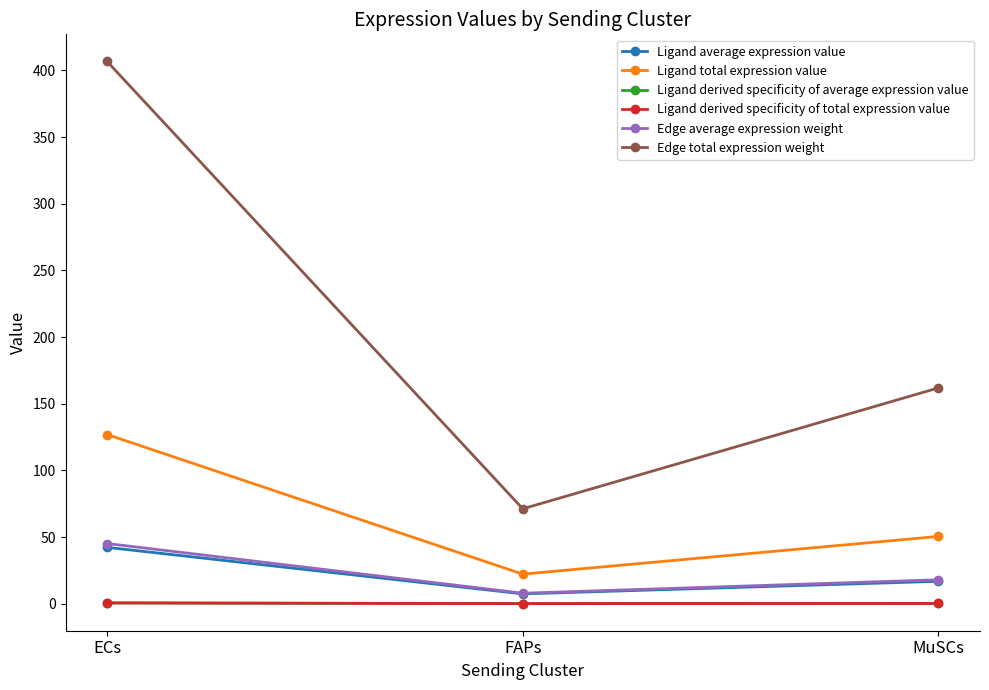

Does the chart have visible grid lines?

No